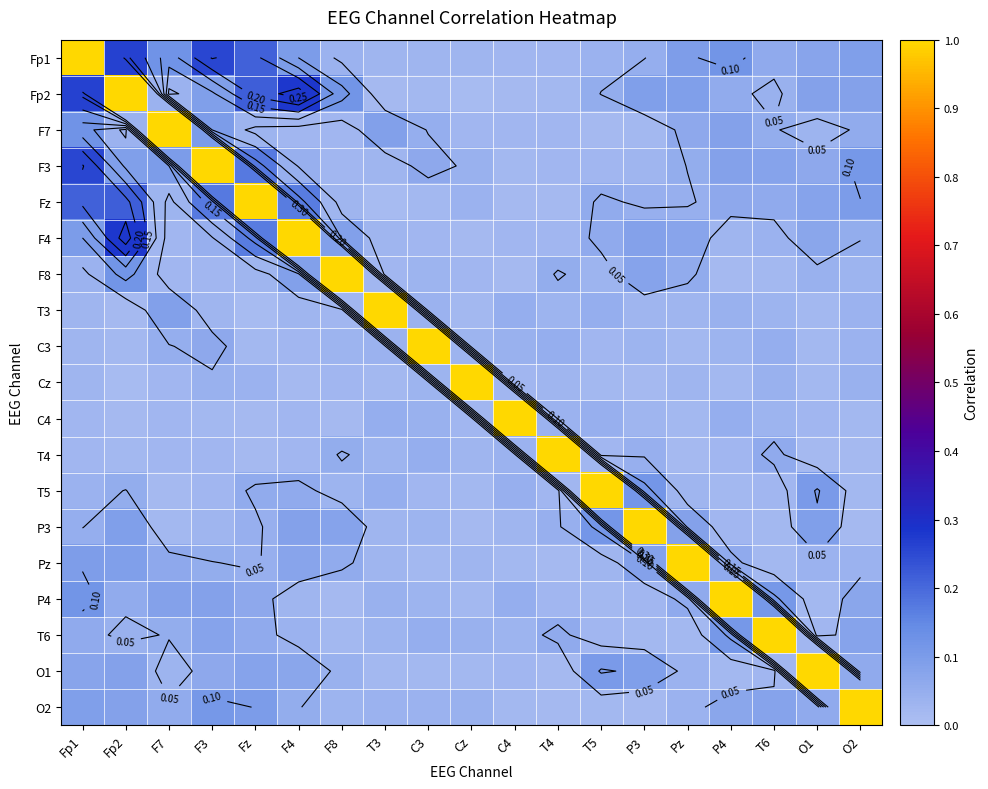

At which category does the chart reach its minimum across all series?

T3